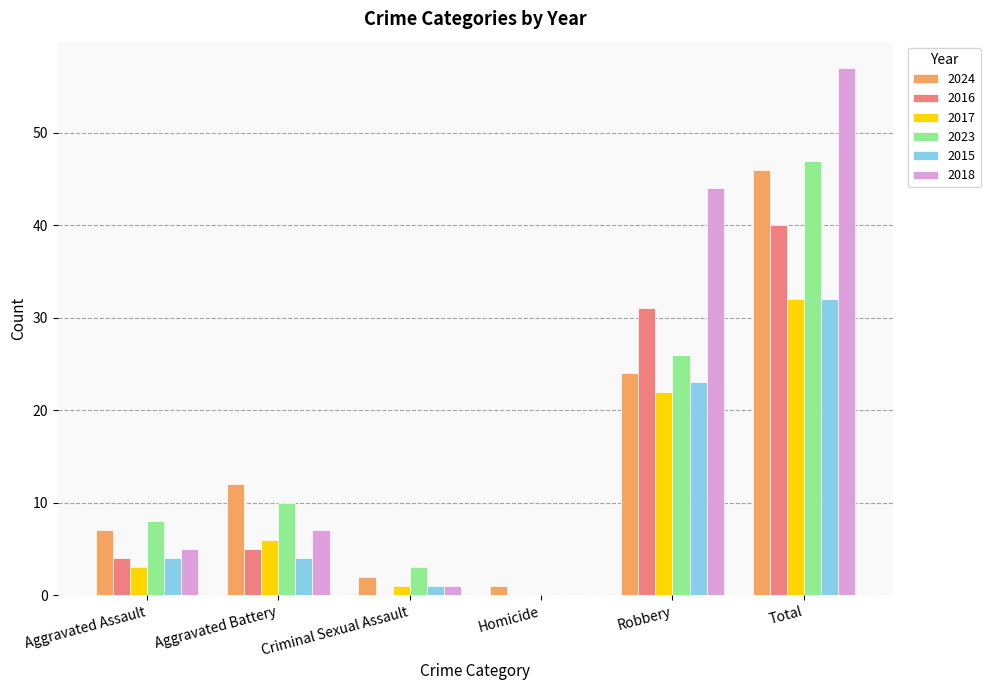

What is the total value across all series at Total?

254